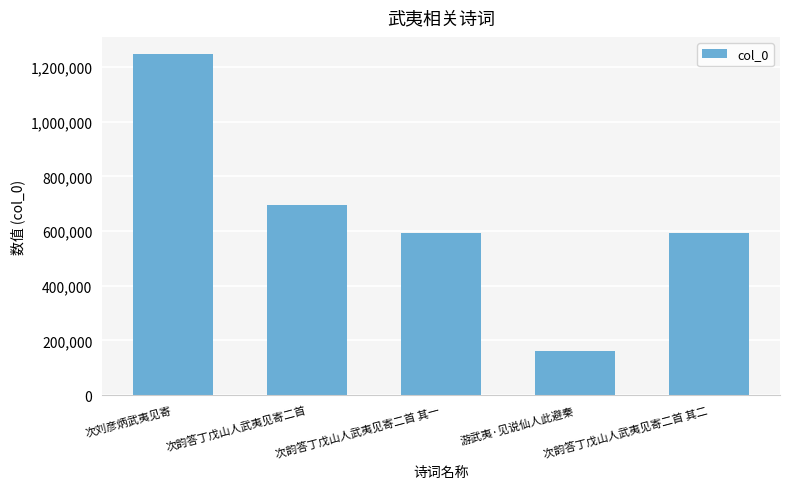

What is the label of the 1st bar from the right?

次韵答丁戊山人武夷见寄二首 其二